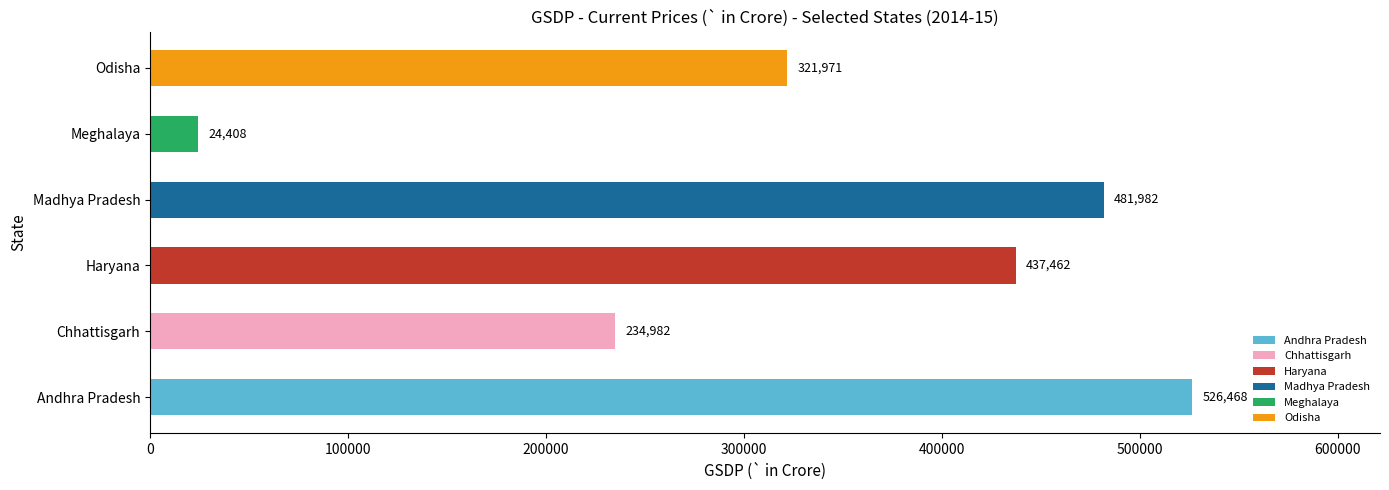

Are the bars grouped side by side (vs. stacked)?

Yes